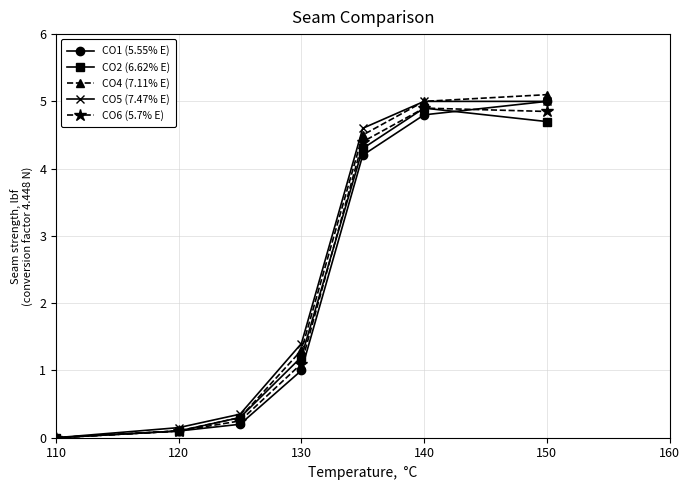

Does the chart display data point markers on the line(s)?

Yes